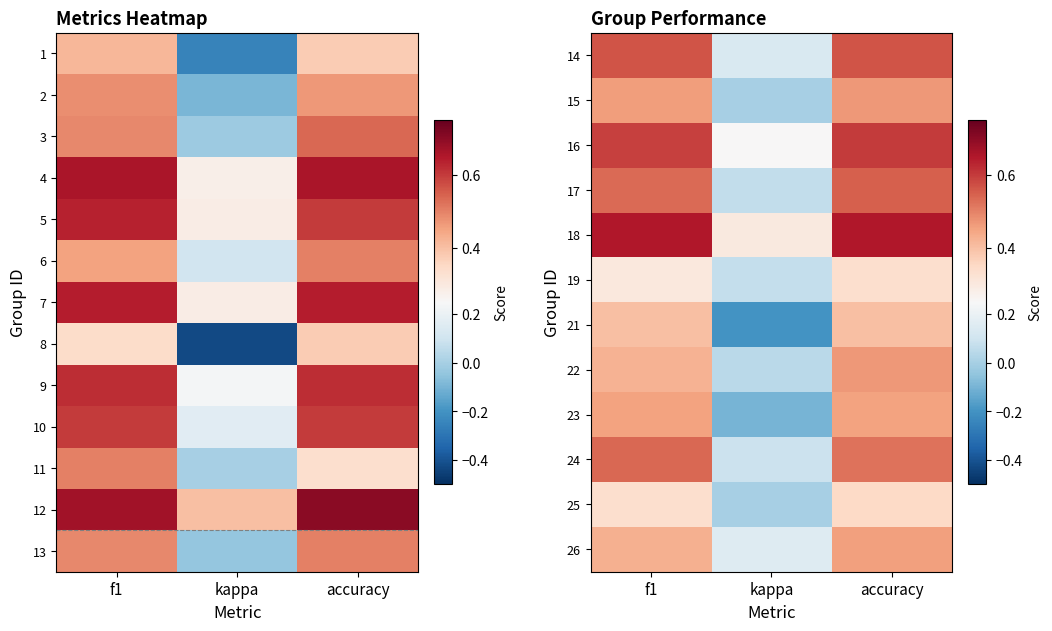

Is the value of 21 at accuracy greater than the value of 22 at kappa?

Yes